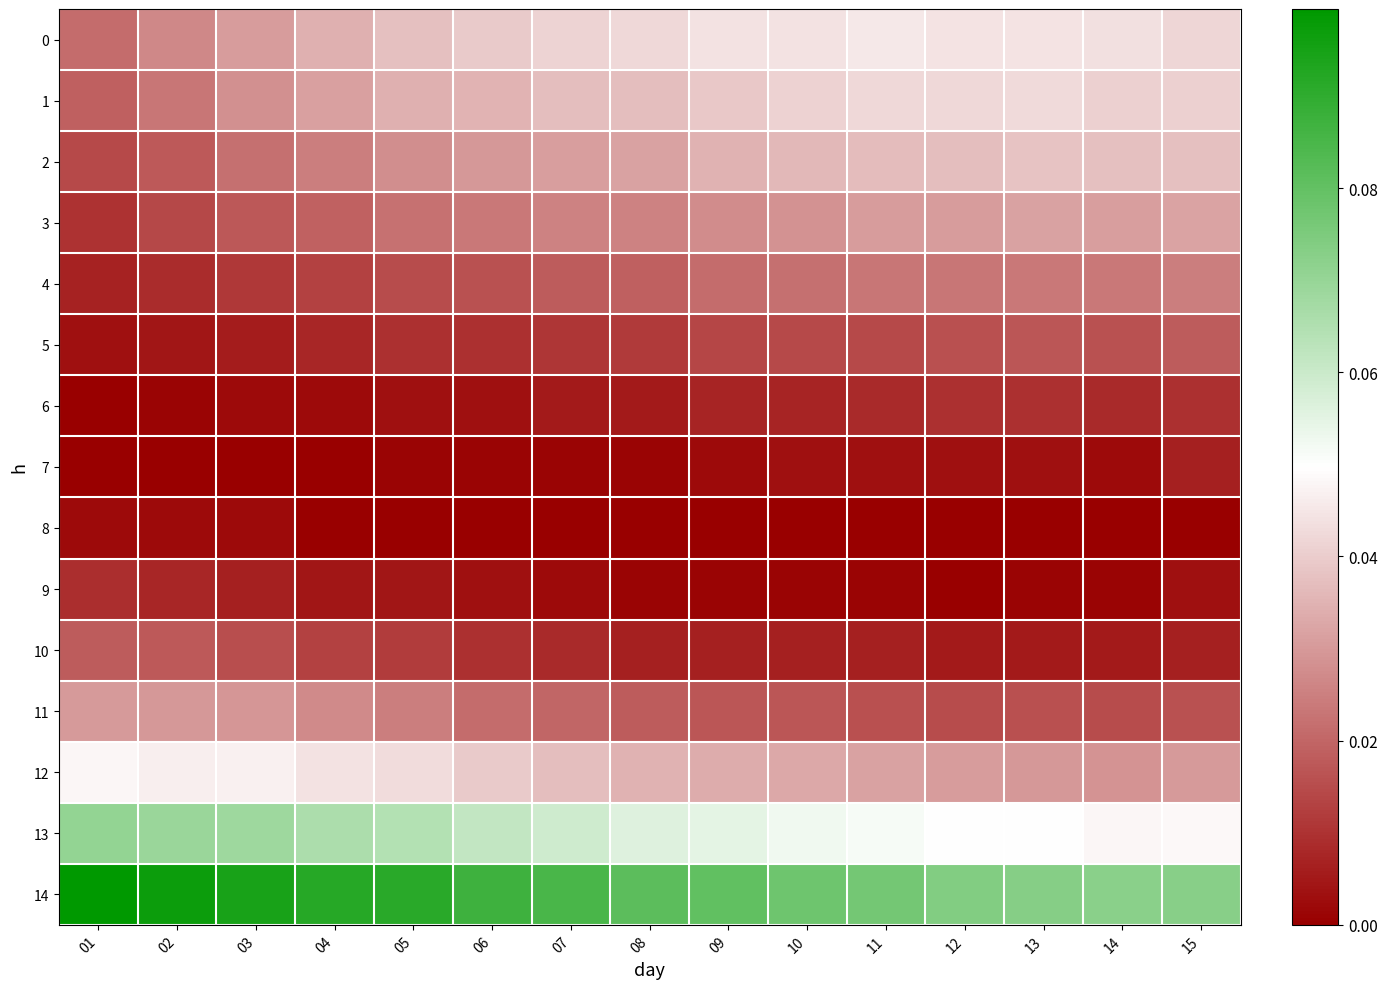

How many distinct data groups are displayed?

15